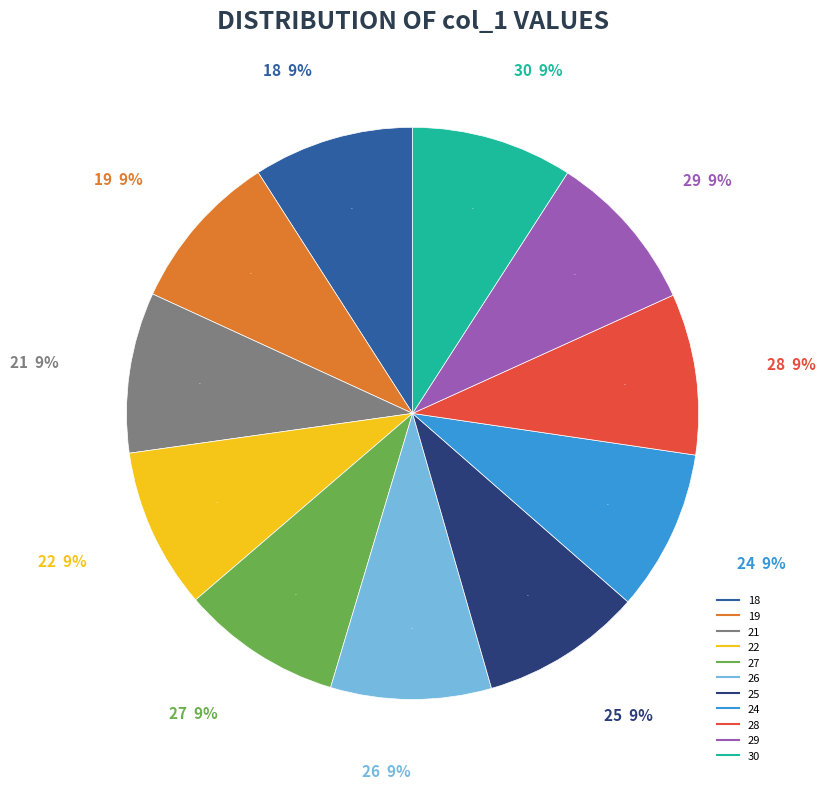

How much of the chart is everything except 19?

90.9%